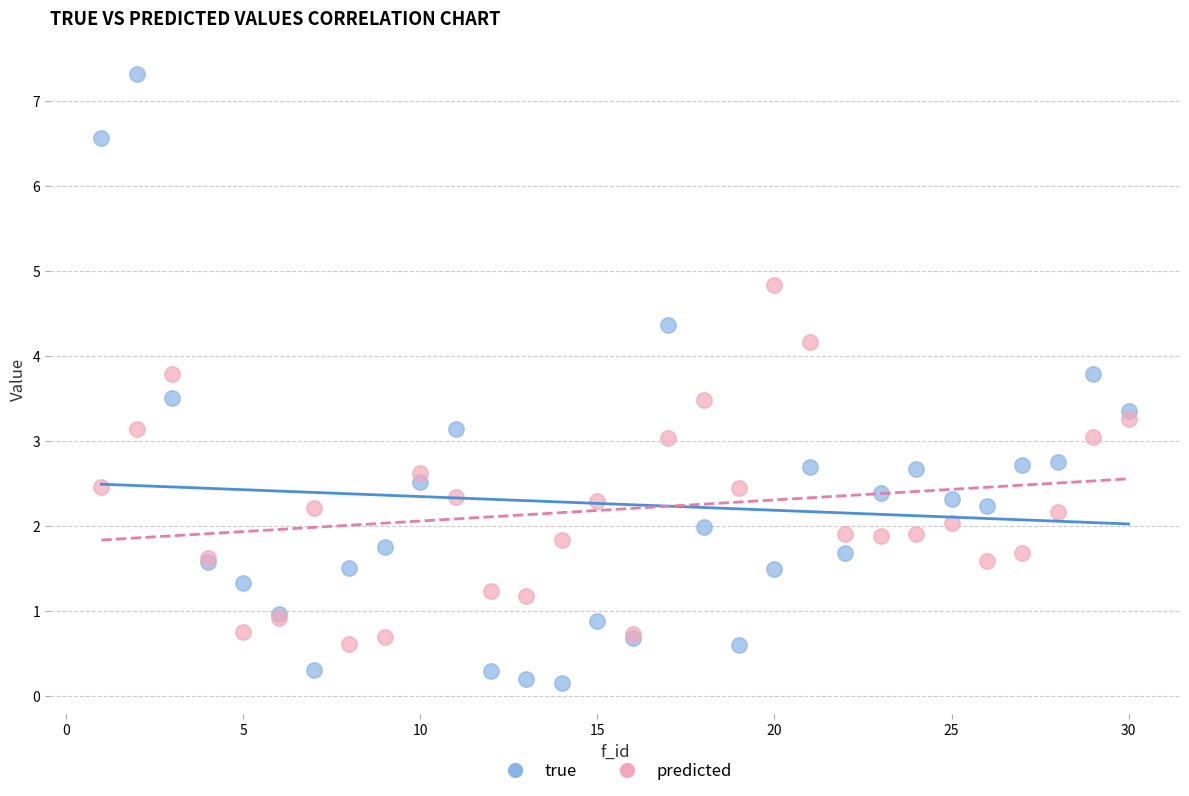

Which series contains the lowest Y value?

true